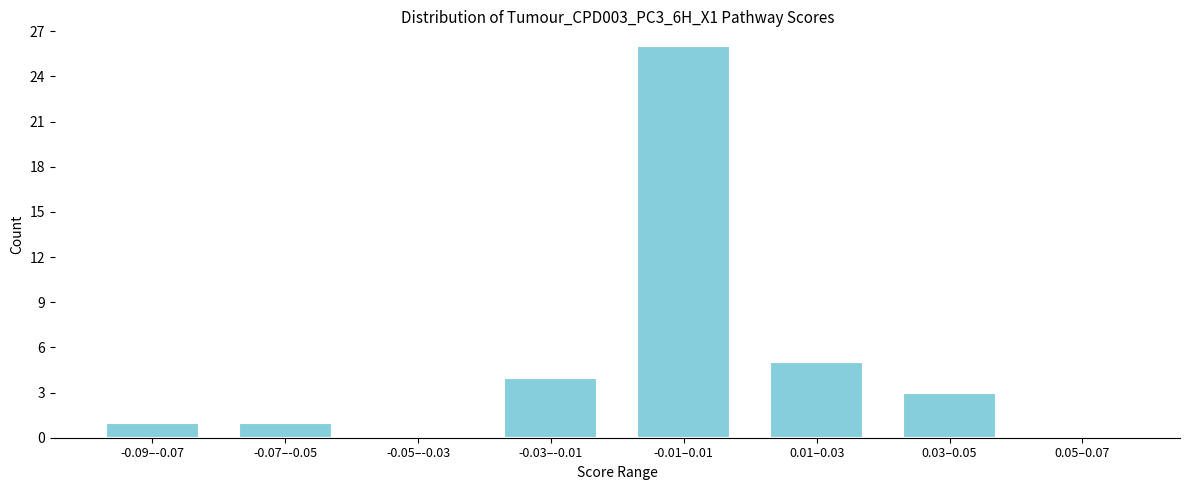

Reading left to right, extract all data points from this chart.

-0.09–-0.07=1	-0.07–-0.05=1	-0.05–-0.03=0	-0.03–-0.01=4	-0.01–0.01=26	0.01–0.03=5	0.03–0.05=3	0.05–0.07=0